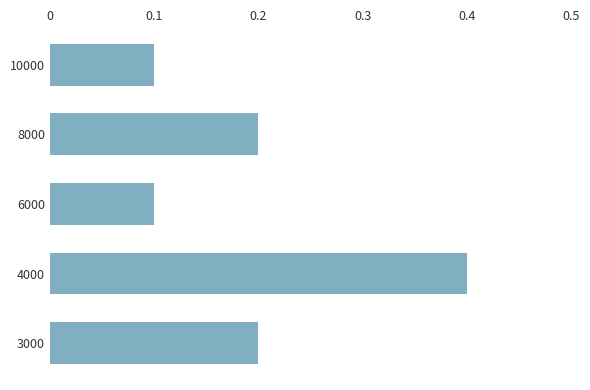

What is the minimum value shown in the chart?

0.1